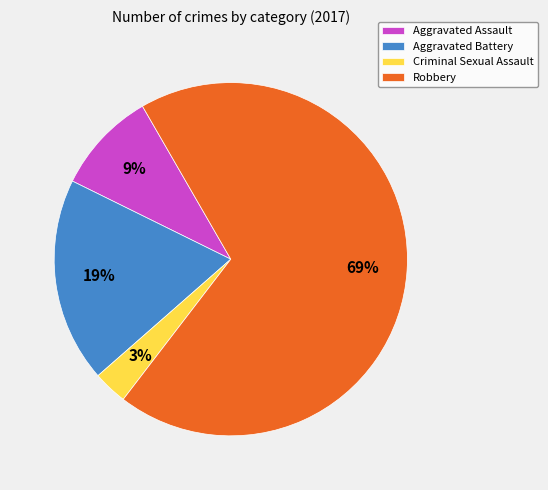

Which has a higher value, Aggravated Battery or Aggravated Assault?

Aggravated Battery